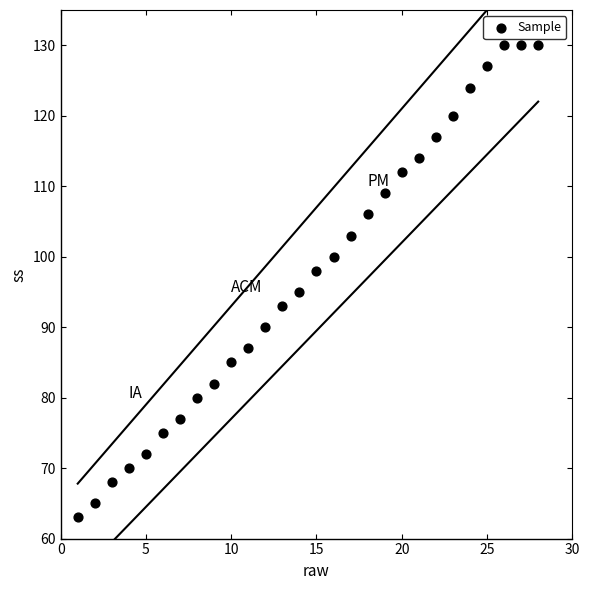

What is the range of Y values (max minus min)?

67